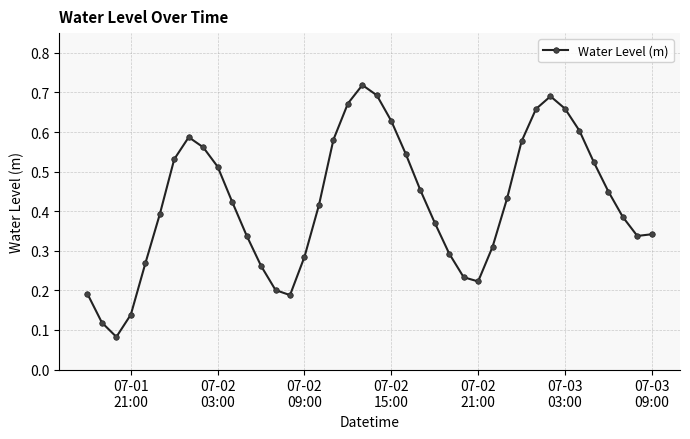

Count the values in the range 0 to 1.

40